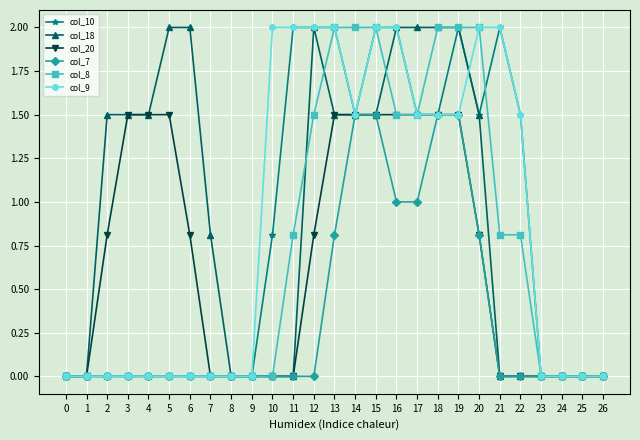

True or false: col_10 has a value of 1.5 at 17.

True